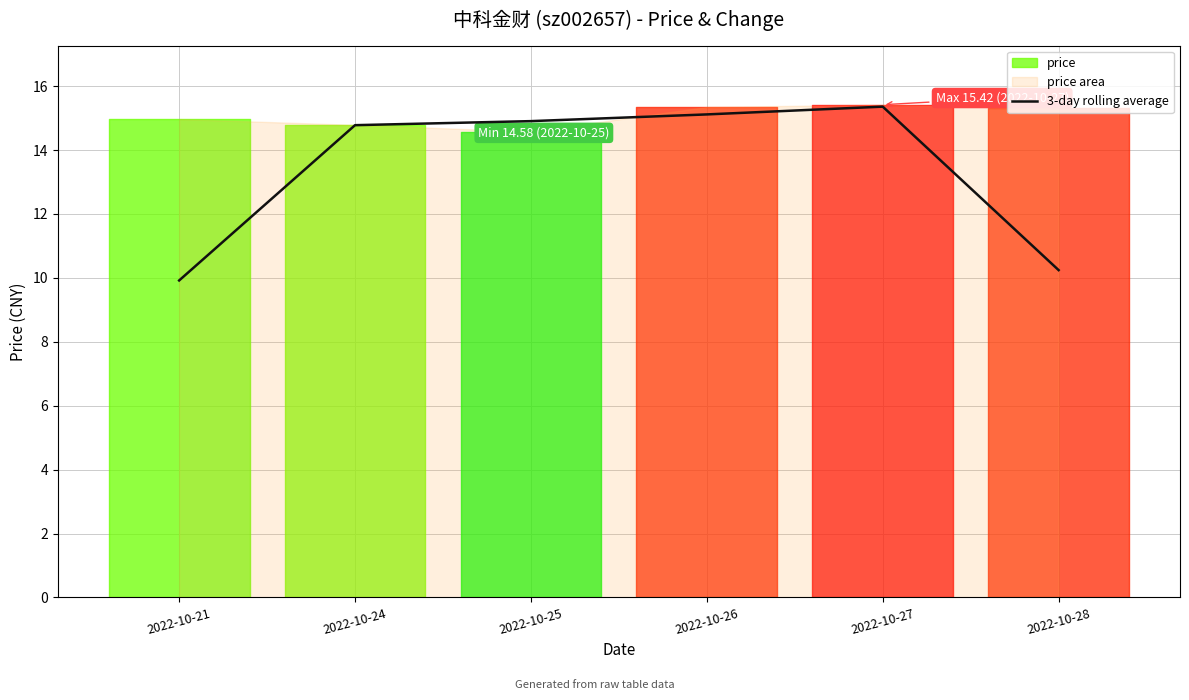

What is the minimum value shown in the chart?

9.9